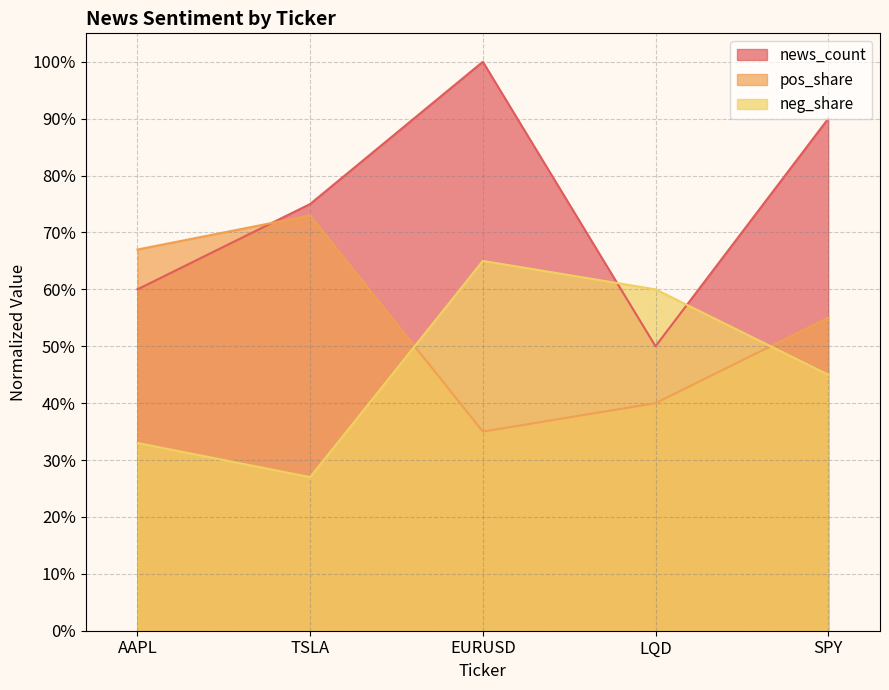

At which category is the sum across all series the highest?

EURUSD